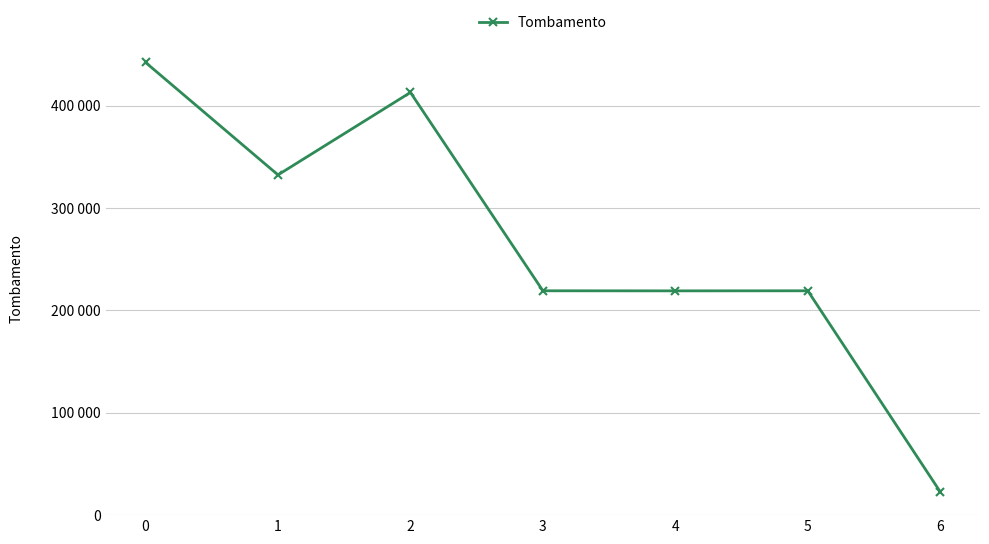

Is it true that the value at 5 is 219169?

True